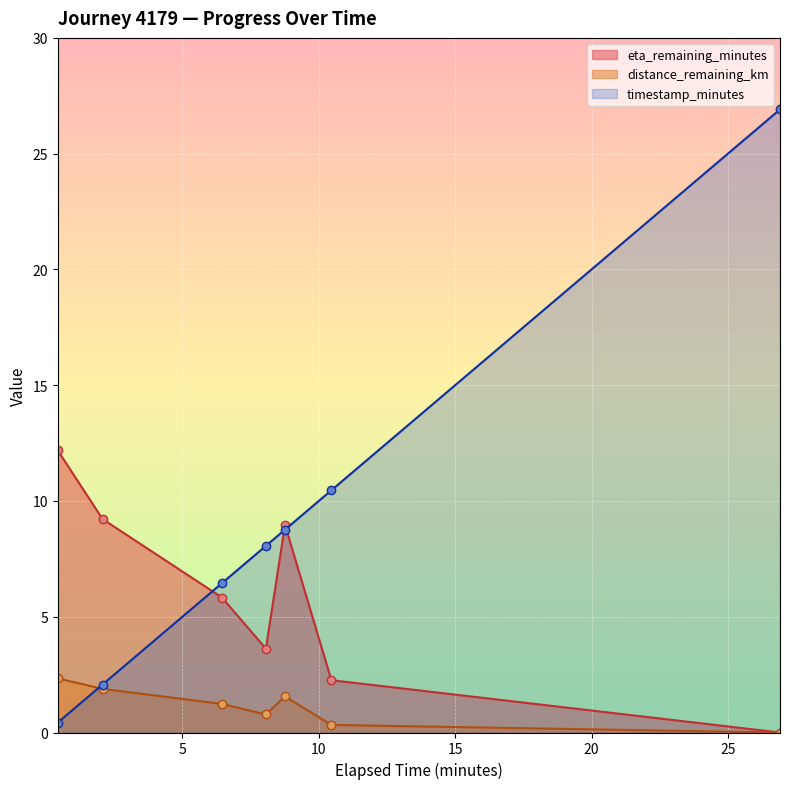

How many lines are shown in the chart?

3